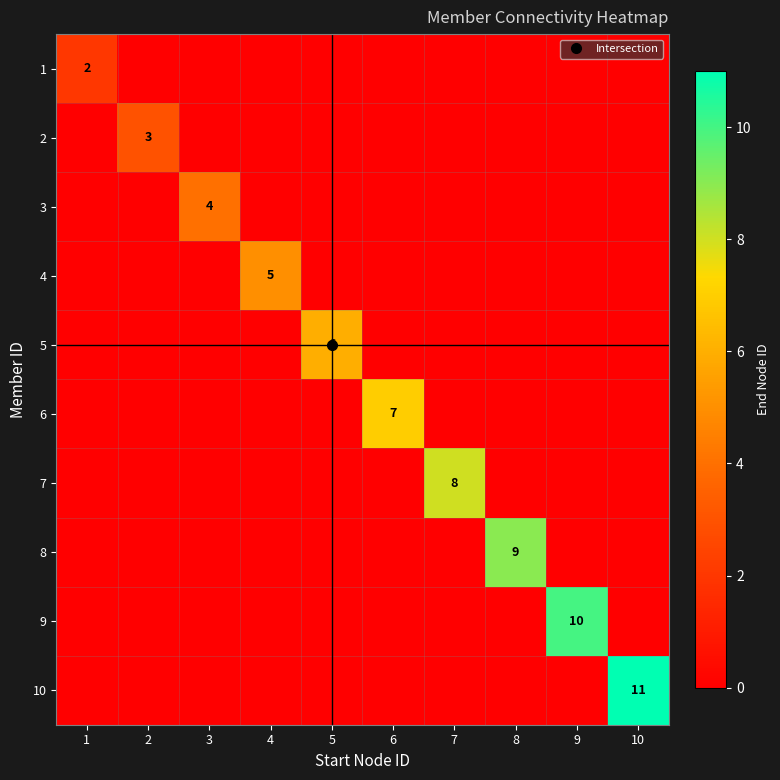

What is the highest value of the 10 series?

11